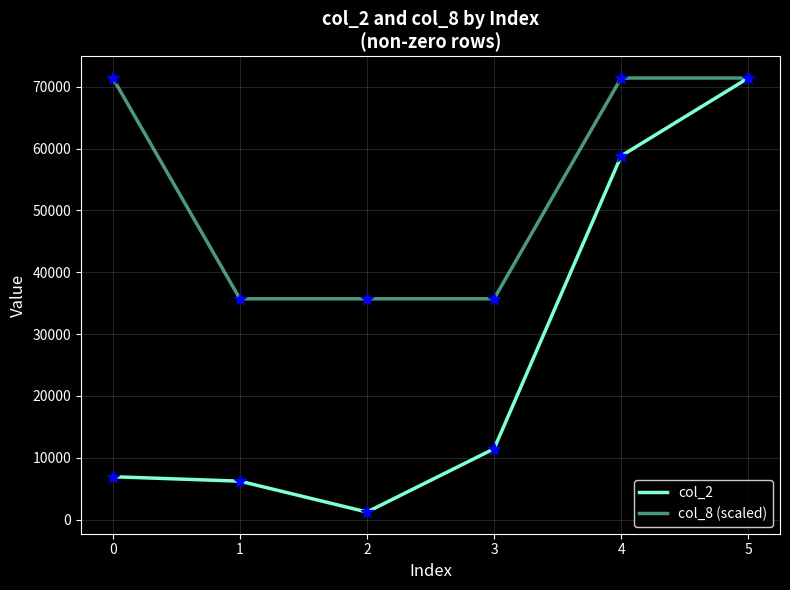

At how many categories does at least one series exceed 59713?

3